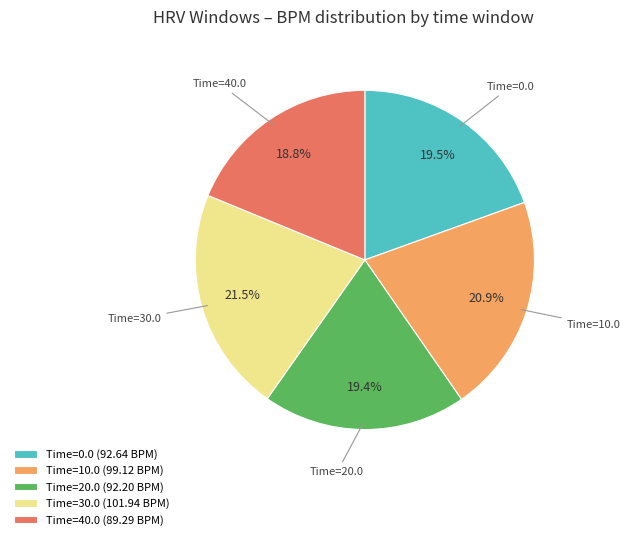

How much of the chart is everything except Time=40.0?

81.2%